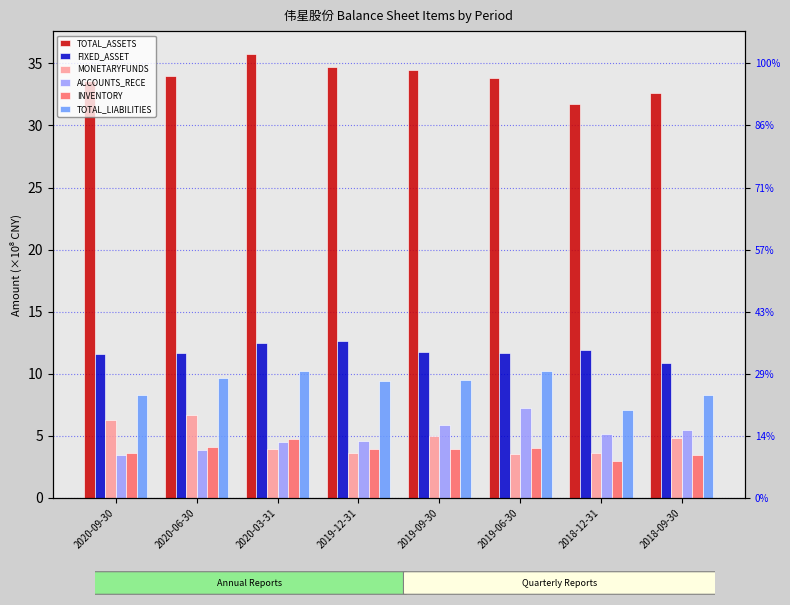

How many values in the TOTAL_ASSETS series are below 34?

4